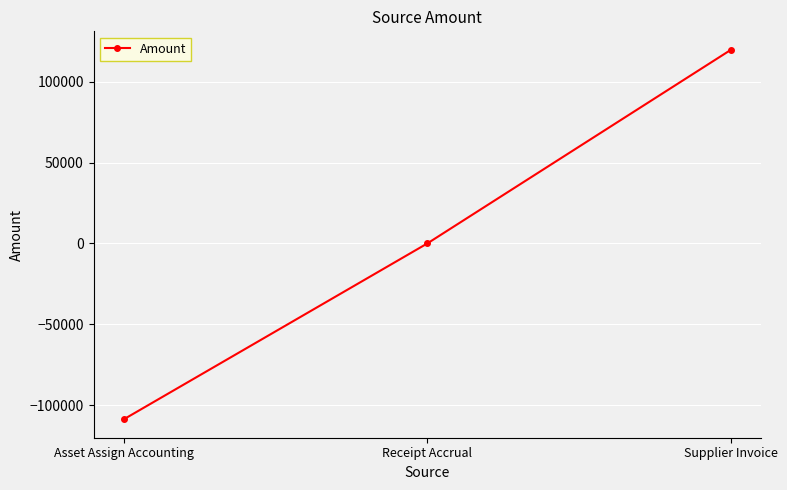

What is the maximum value shown in the chart?

119656.8